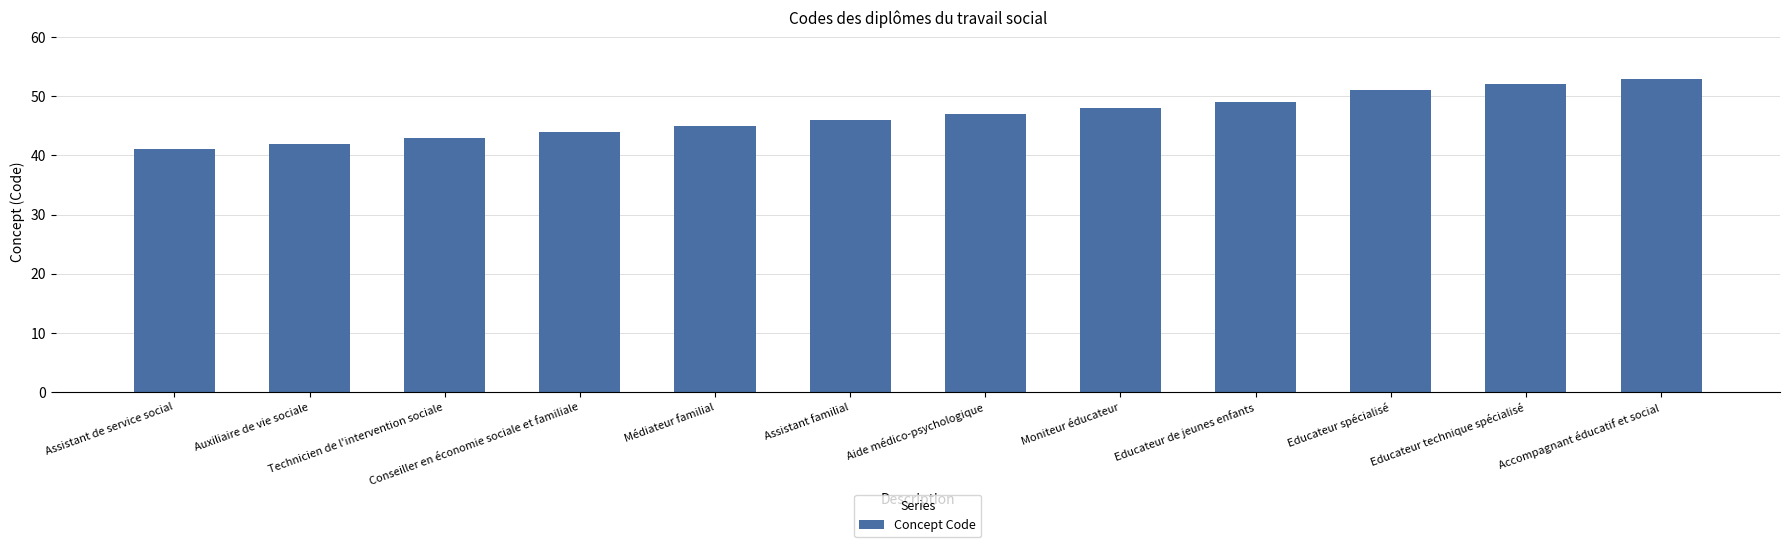

At which label is the value closest to 47?

Aide médico-psychologique